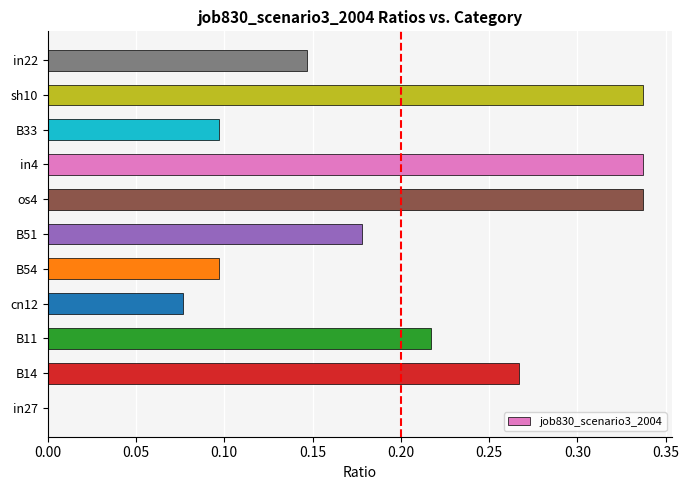

Is it true that the value at B54 is 0.0?

False